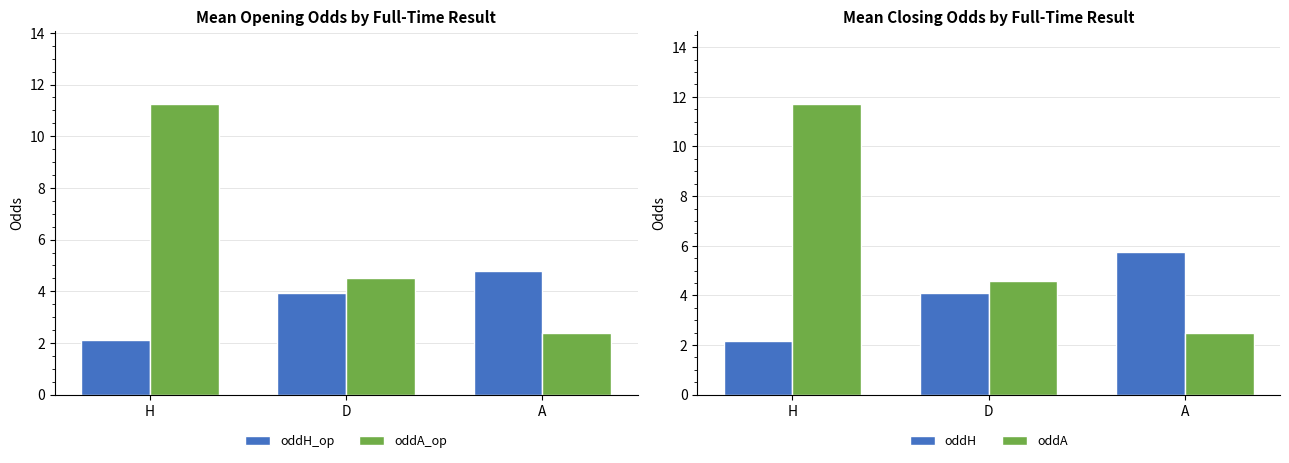

What is the difference between the maximum and minimum values in the oddH series?

3.6